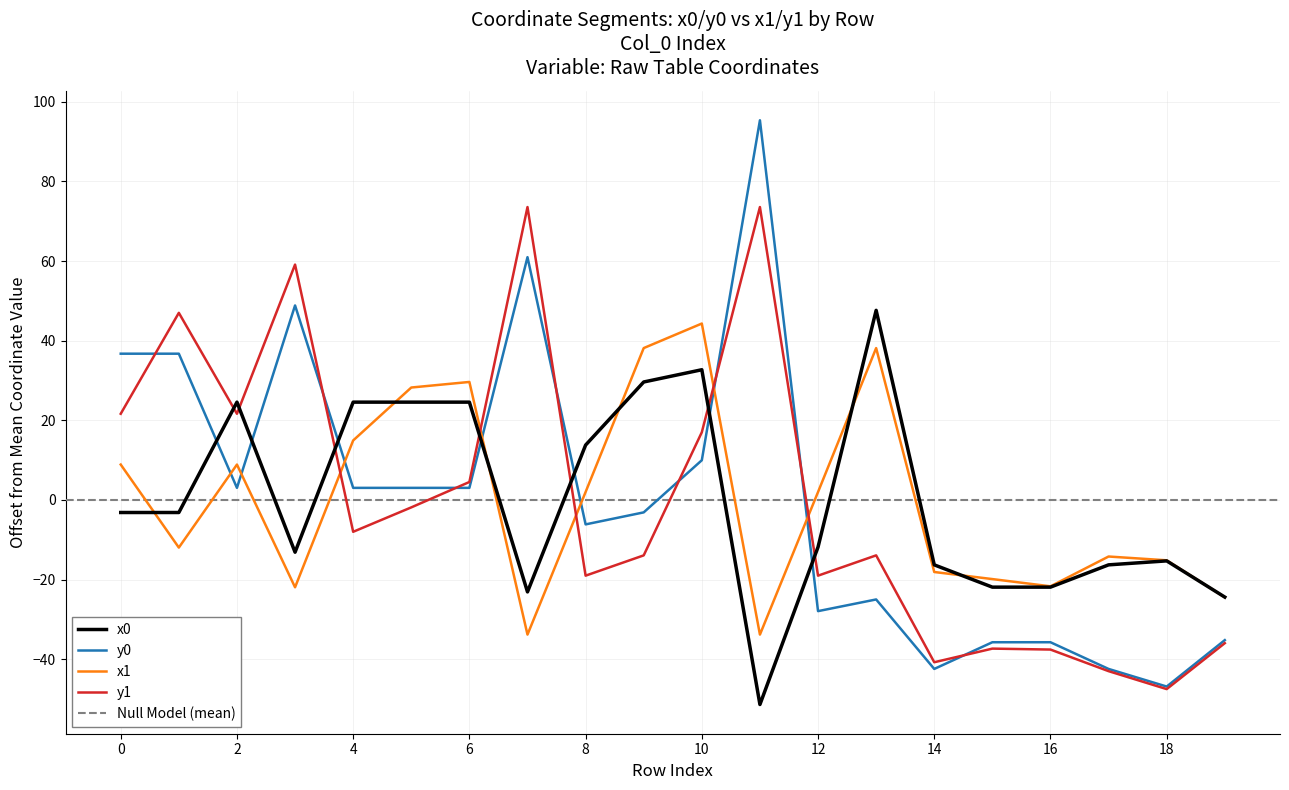

Between which two adjacent categories do y1 and x0 first intersect?

1 and 2